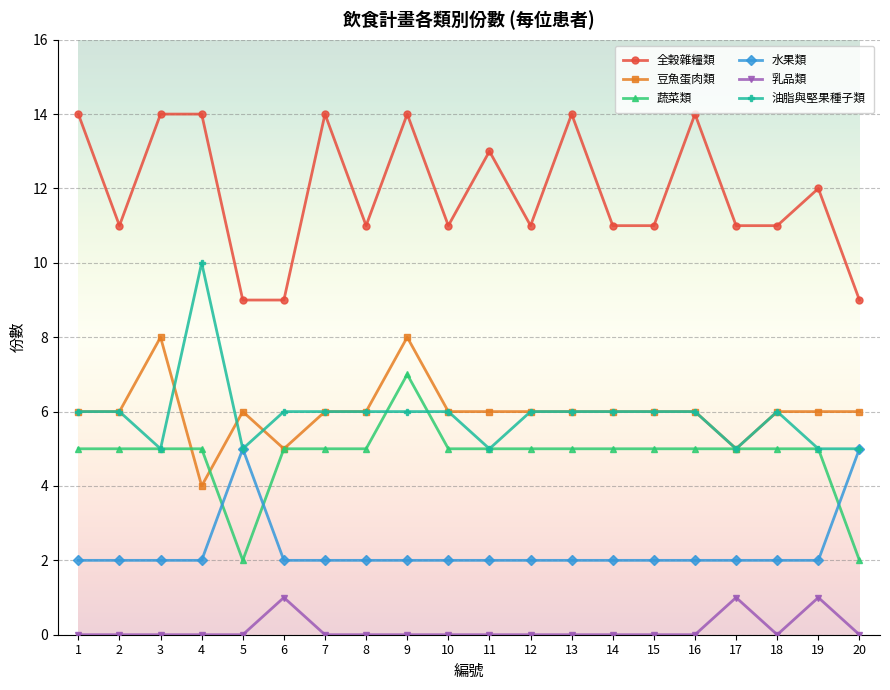

What is the greatest value displayed?

14